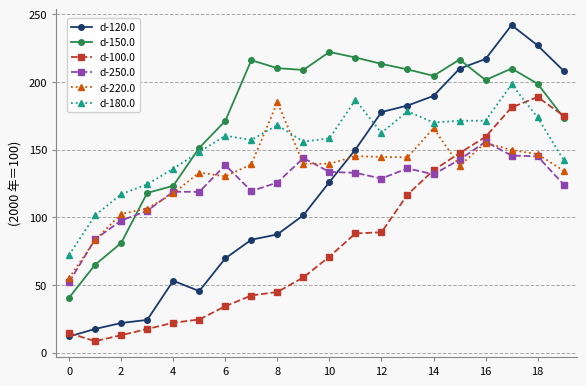

At how many categories does at least one series exceed 120?

17